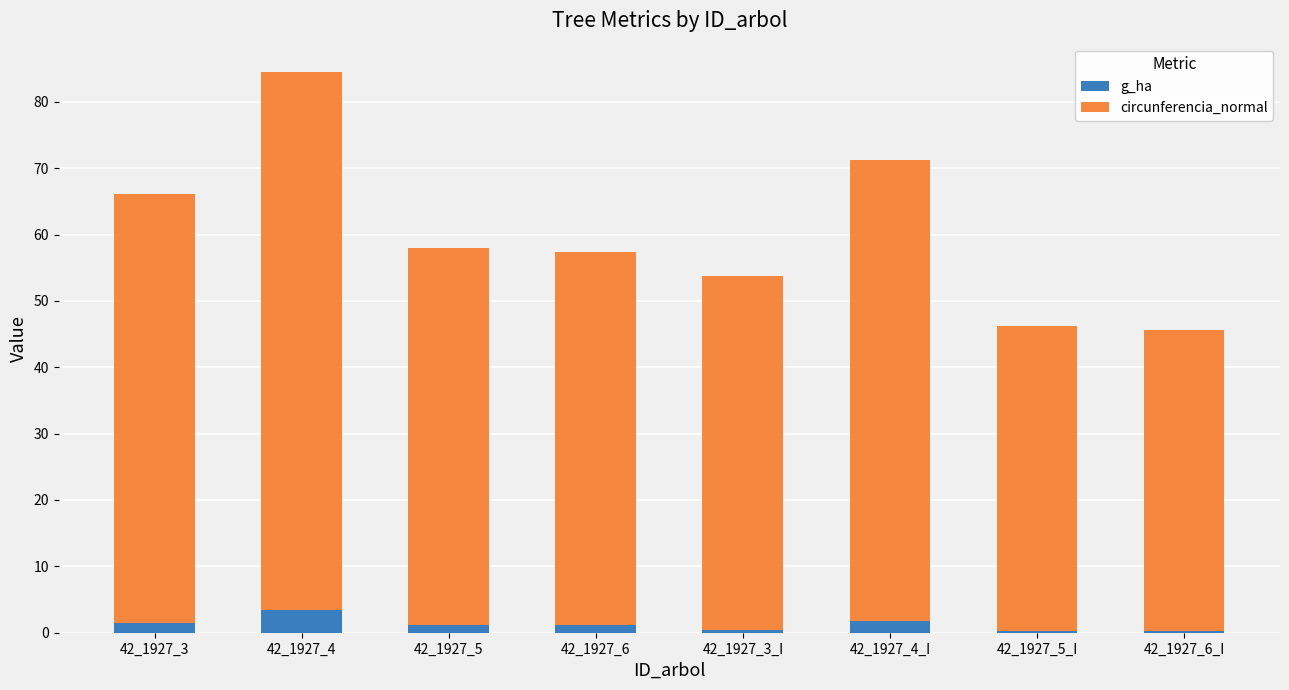

What is the difference between the maximum and minimum values in the g_ha series?

3.2